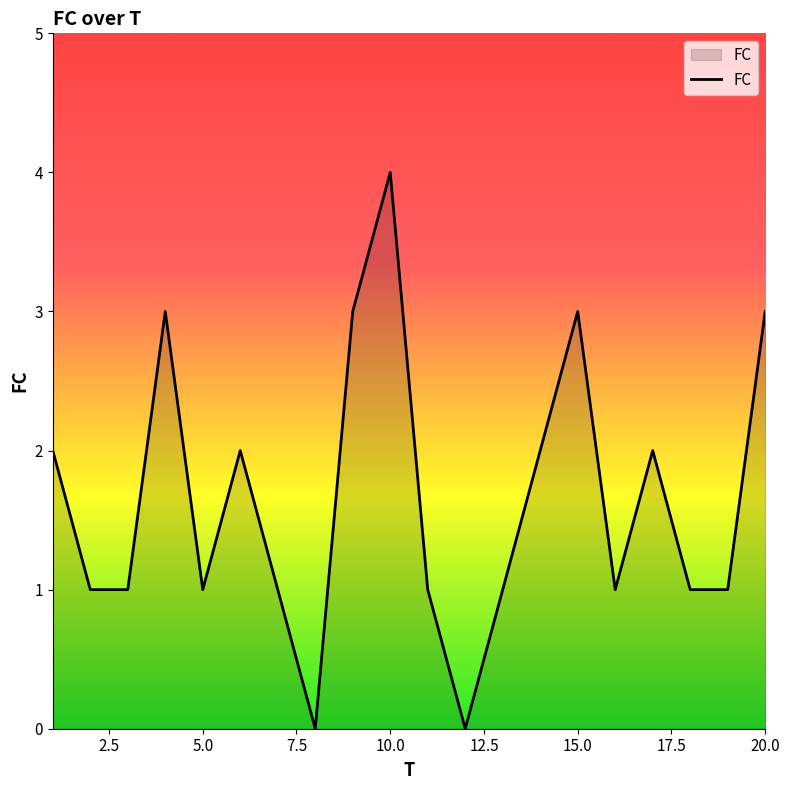

What is the maximum value shown in the chart?

4